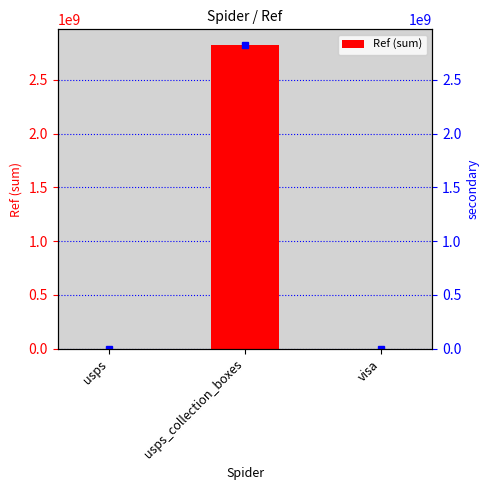

What is the value of the 2nd bar from the left?

2828300005